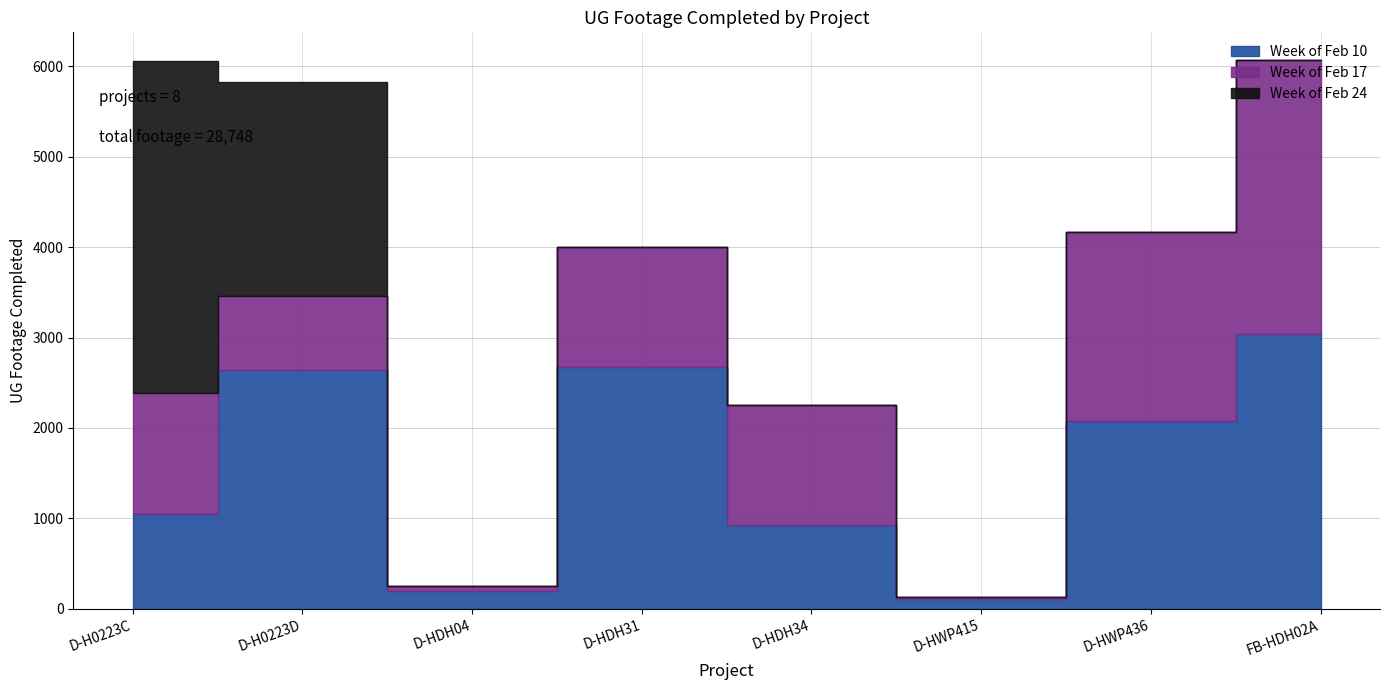

At which category is the sum across all series the highest?

FB-HDH02A